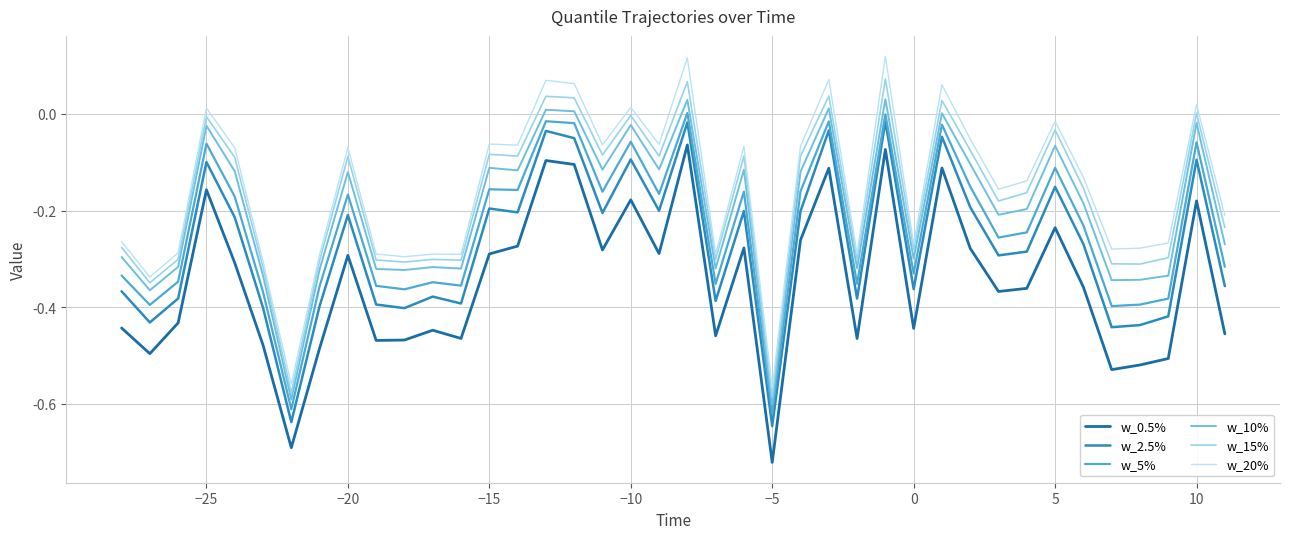

What are all the series names shown in the legend?

w_0.5%, w_2.5%, w_5%, w_10%, w_15%, w_20%